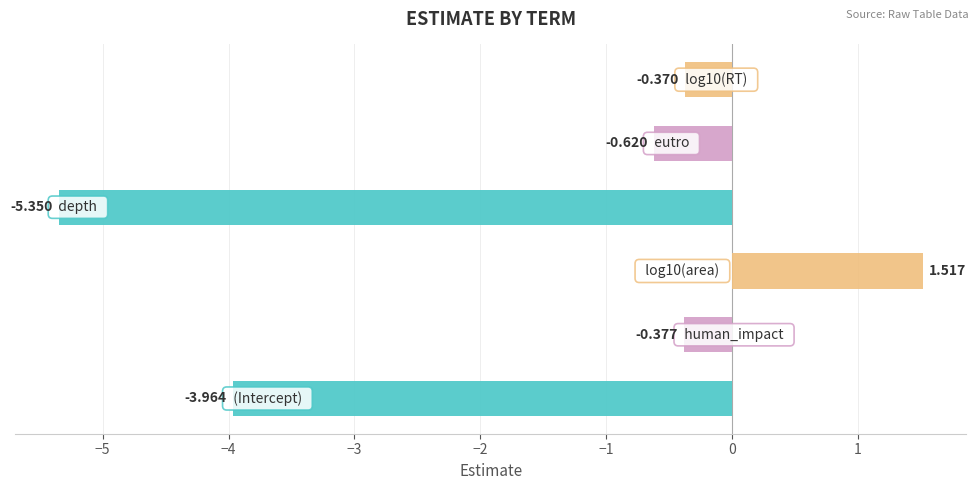

How many series are shown in this chart?

1